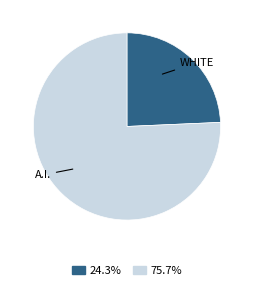

Count the number of slices in the pie.

2